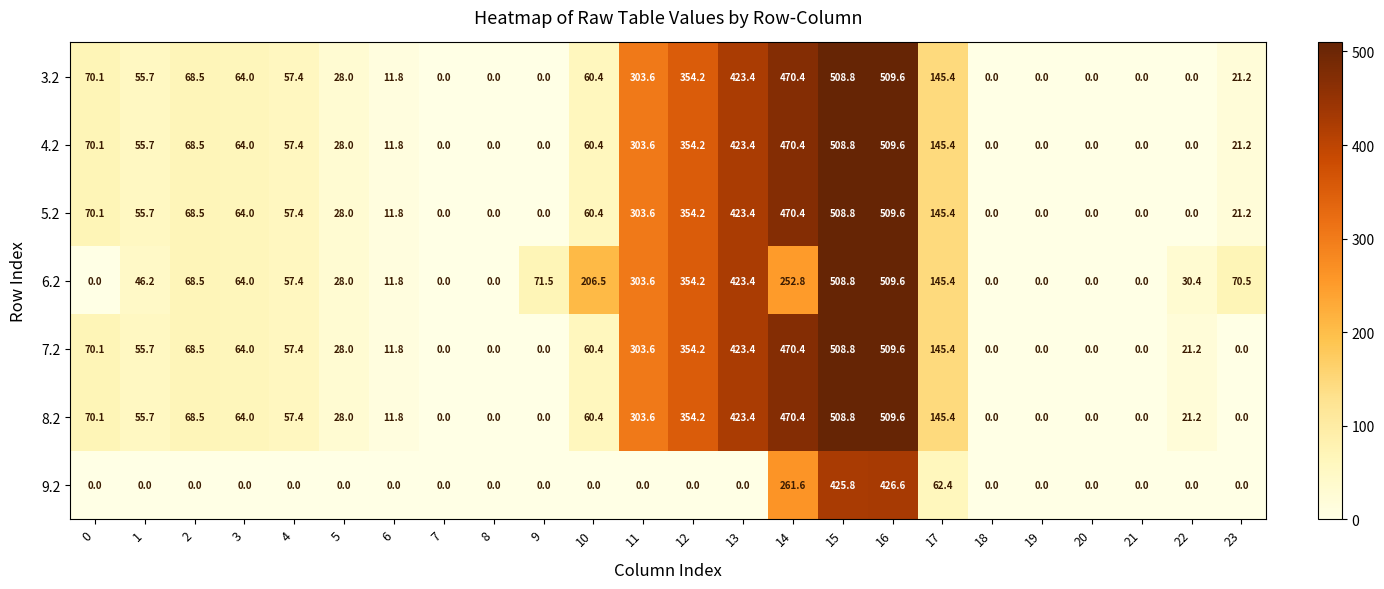

The value of 8.2 at 13 is 120.5. True or false?

False